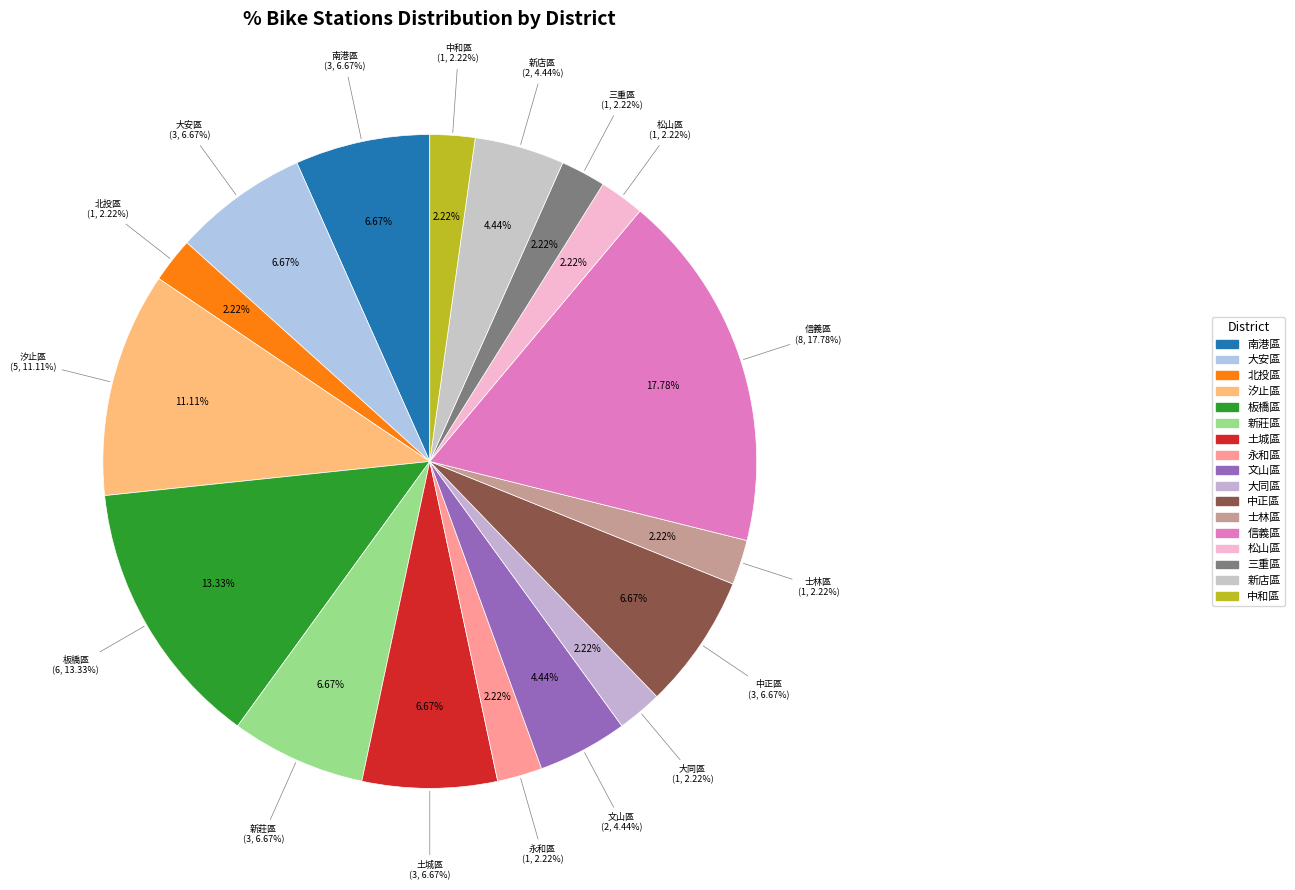

What is the change in value from 板橋區 to 大同區?

-5